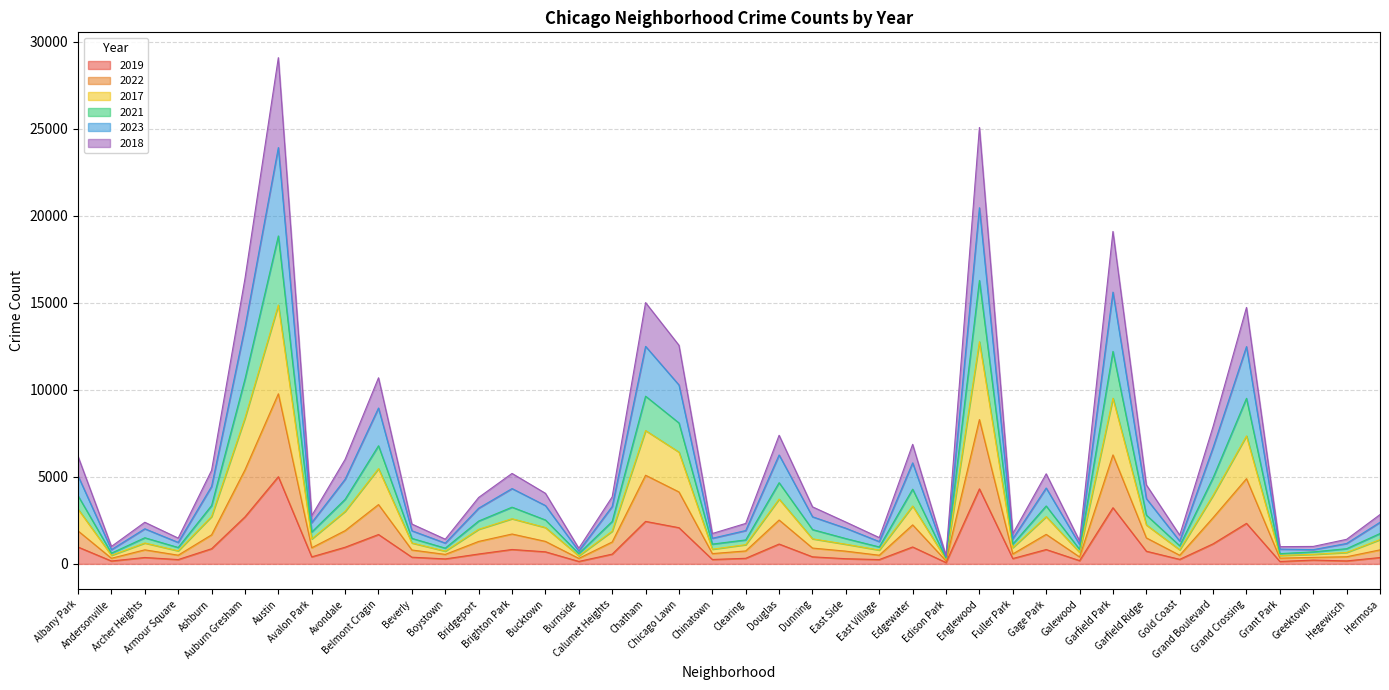

Which series has the largest total across all categories?

2018